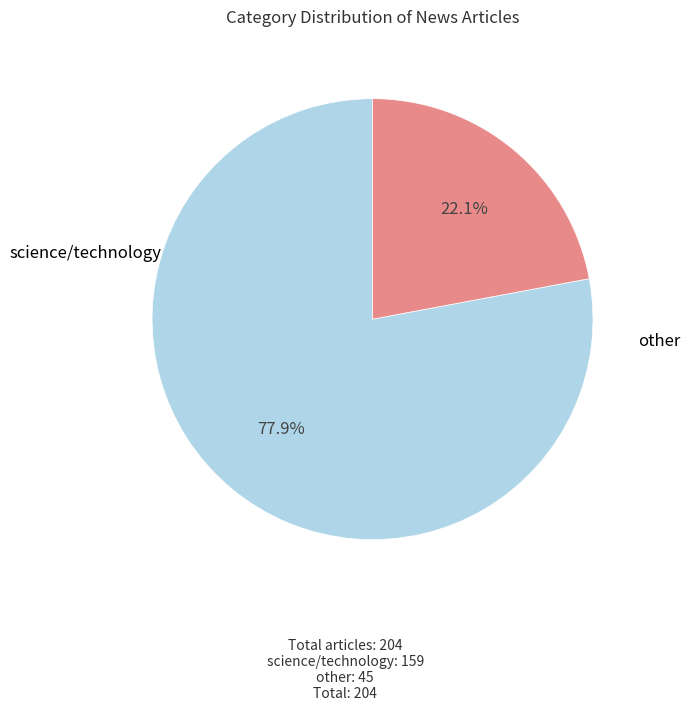

Is there a majority slice in this chart?

Yes